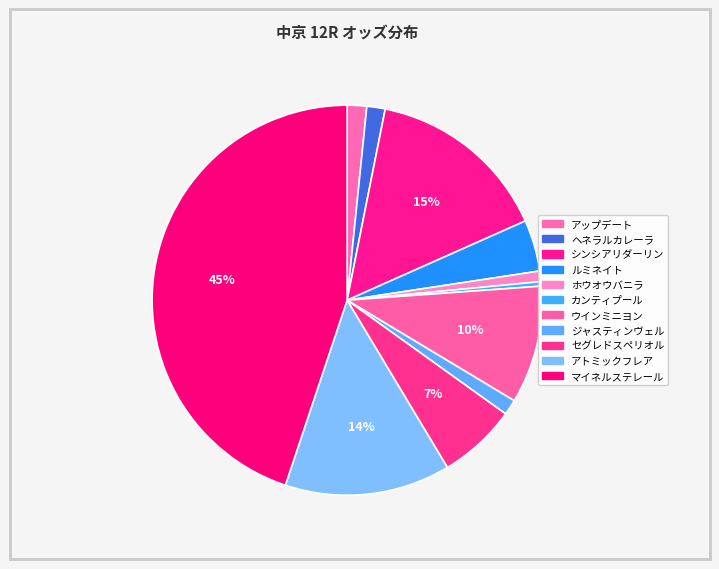

Which category has the biggest portion of the pie?

マイネルステレール